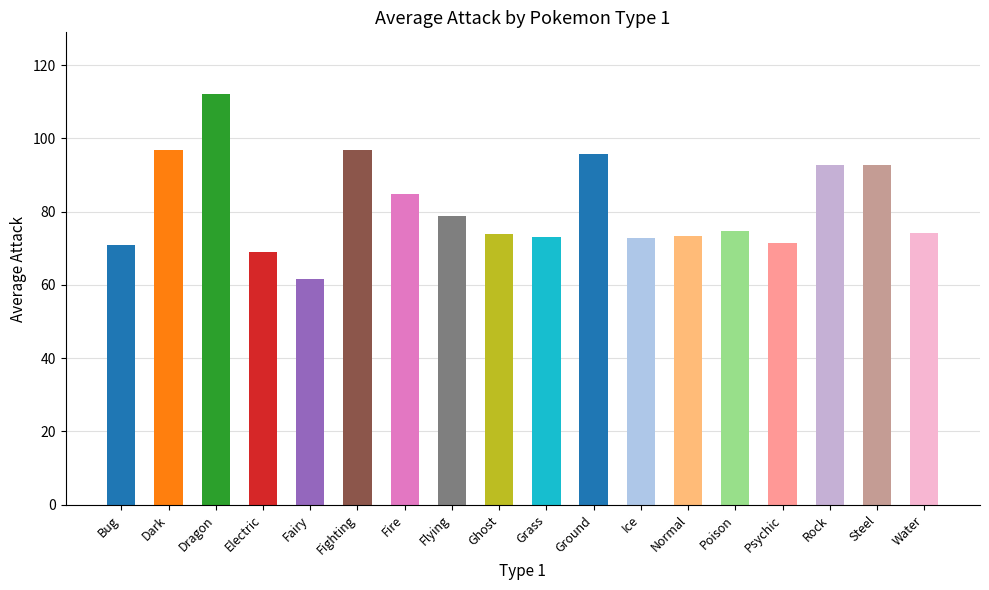

What is the difference between the maximum and minimum values?

50.6